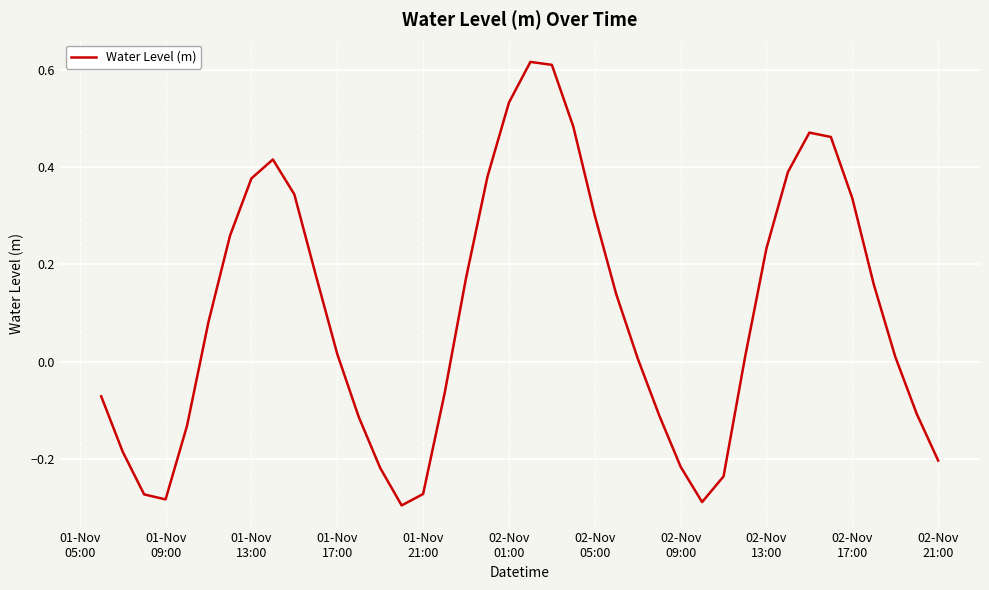

What is the difference between the maximum and minimum values?

0.9